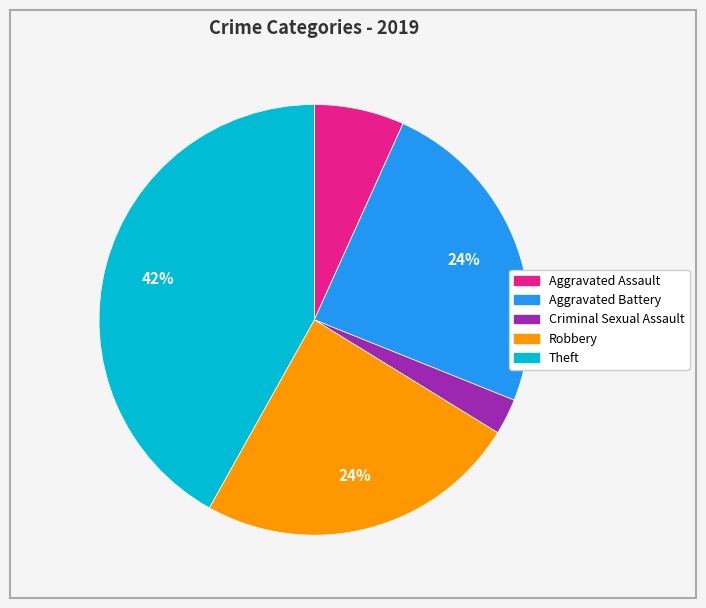

The Aggravated Battery slice represents 37% of the pie. True or false?

False